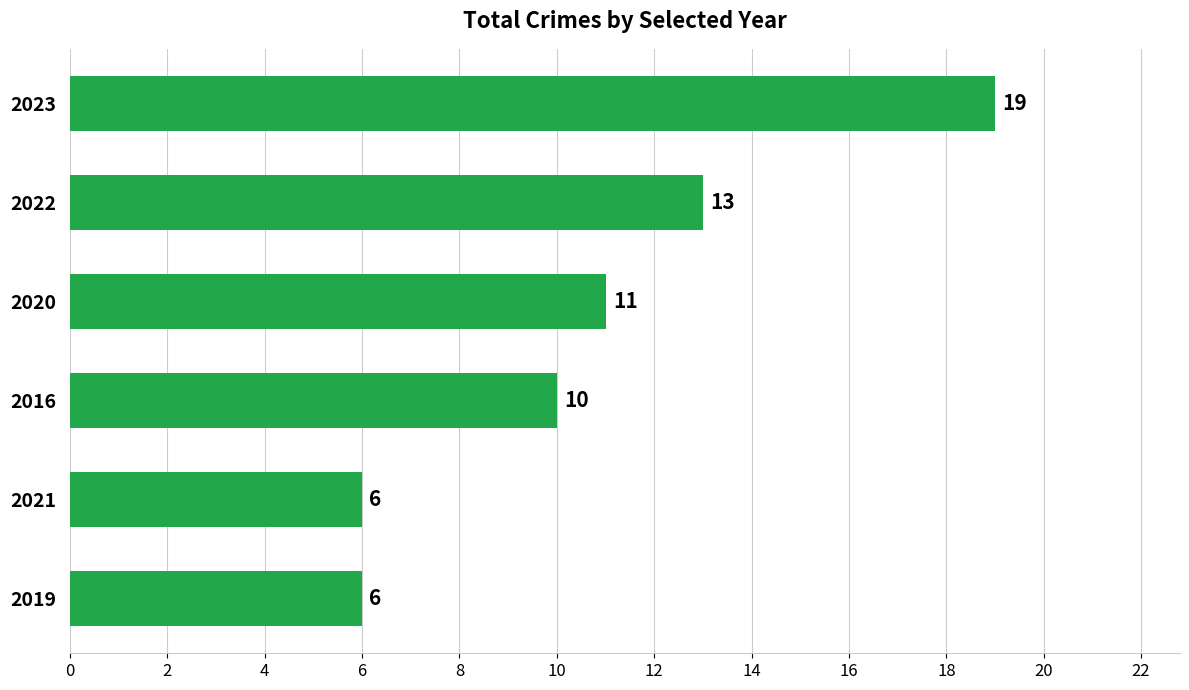

Between 2021 and 2023, which is larger?

2023